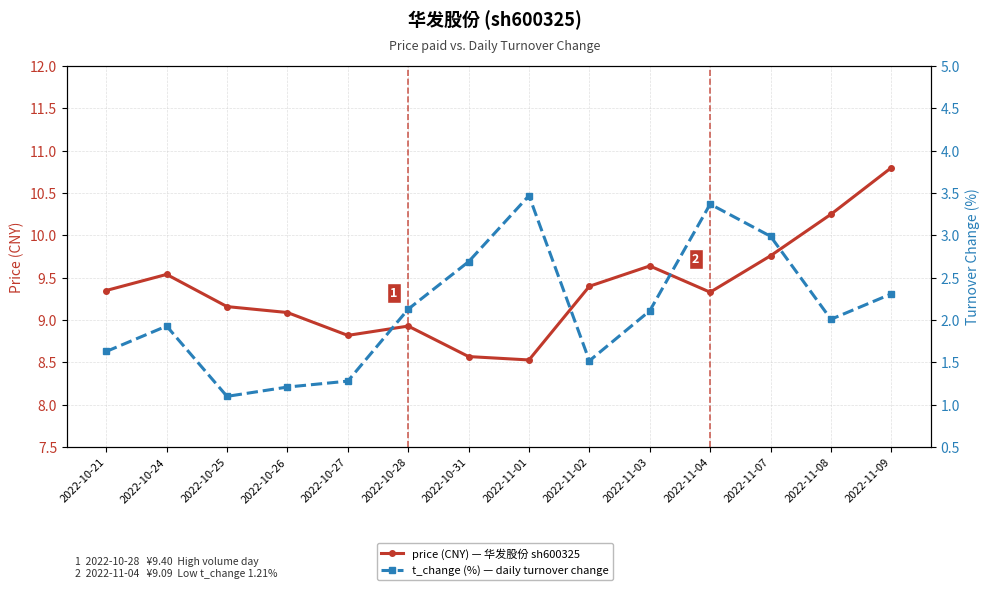

What is the maximum value shown in the chart?

10.8